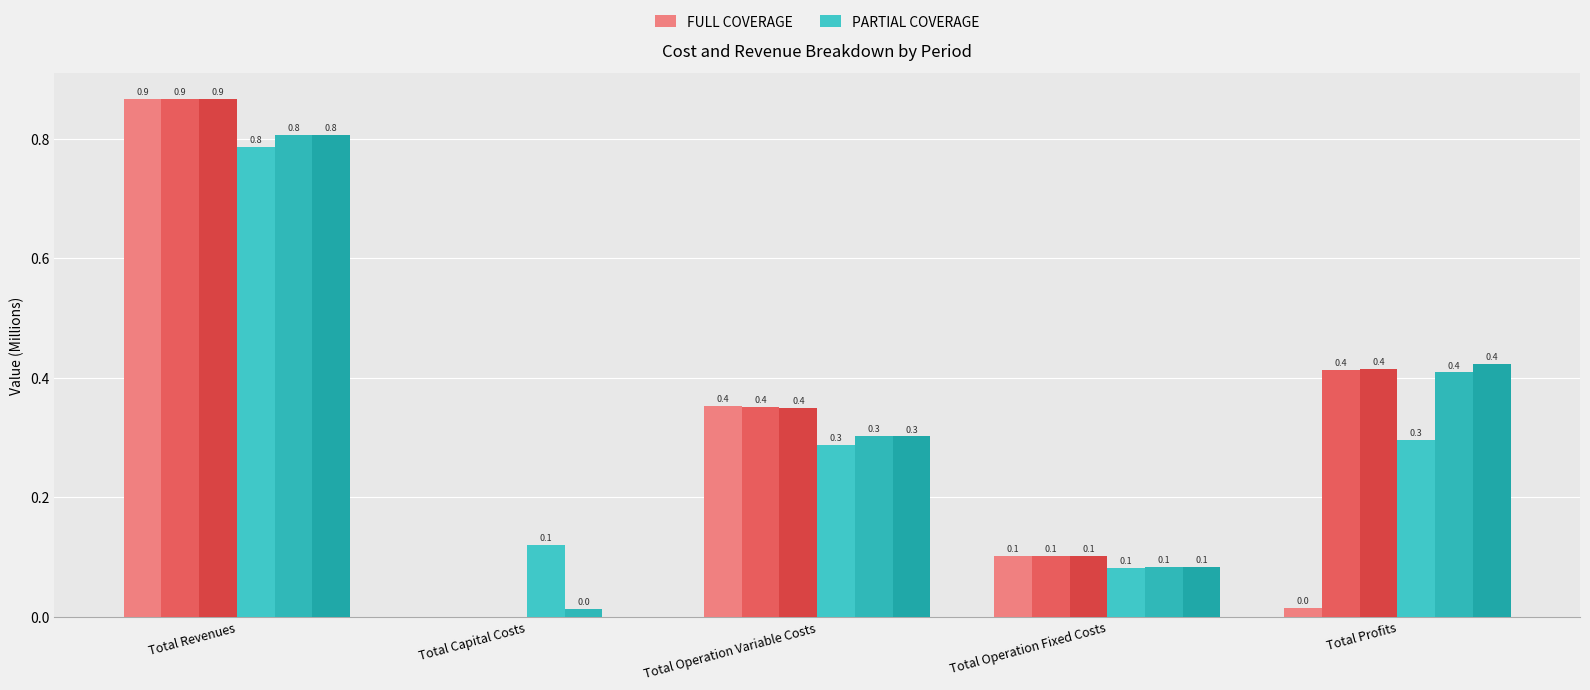

What is the sum of the PARTIAL COVERAGE values at Total Operation Fixed Costs and Total Operation Variable Costs?

0.4